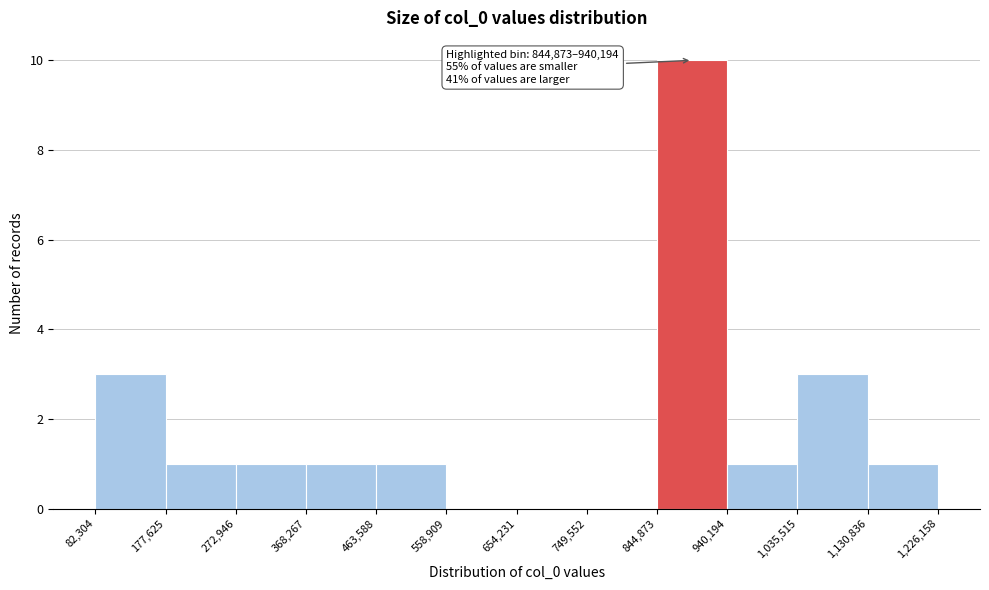

Over which range of the x-axis is the bar tallest?

844,873 to 940,194